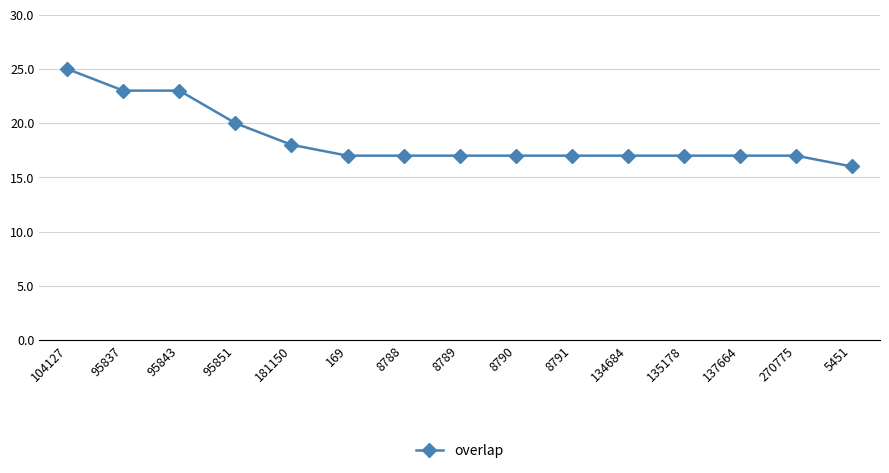

How many lines are shown in the chart?

1